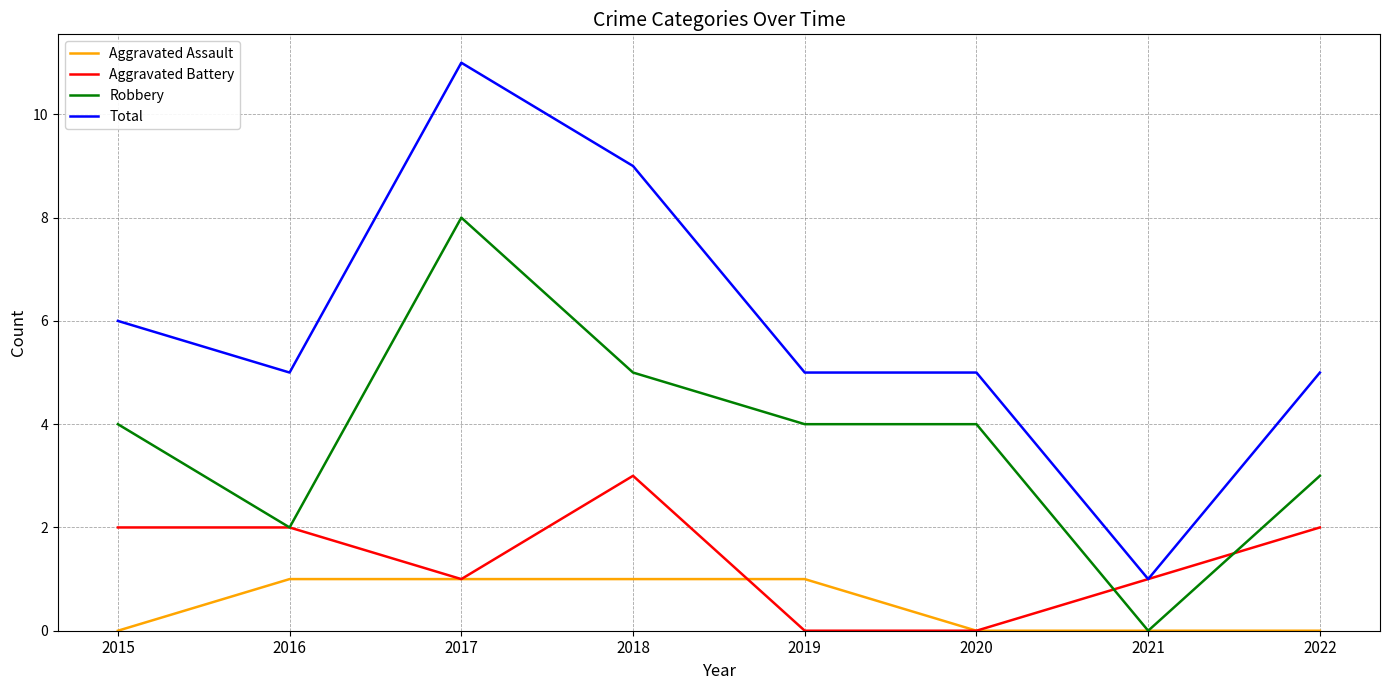

At which category does Robbery reach its first local valley?

2016